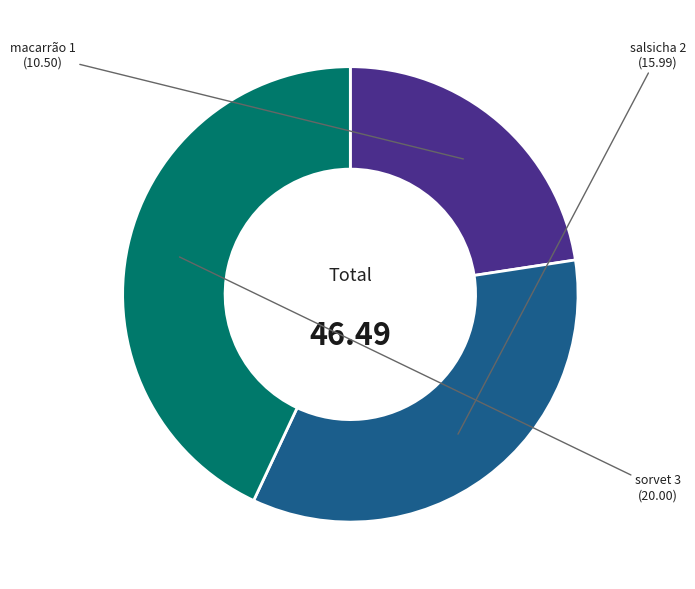

True or false: sorvet 3 accounts for 43% of the total.

True